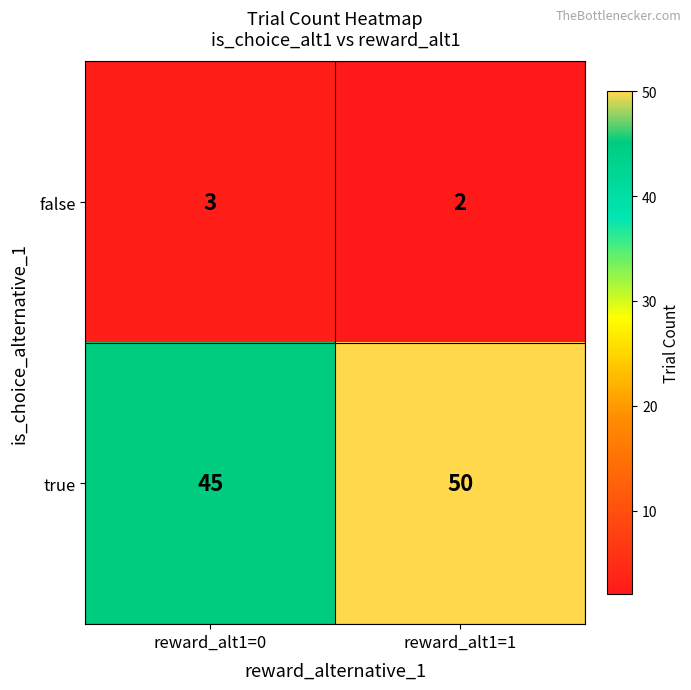

At reward_alt1=1, list the series in order from largest to smallest.

true, false